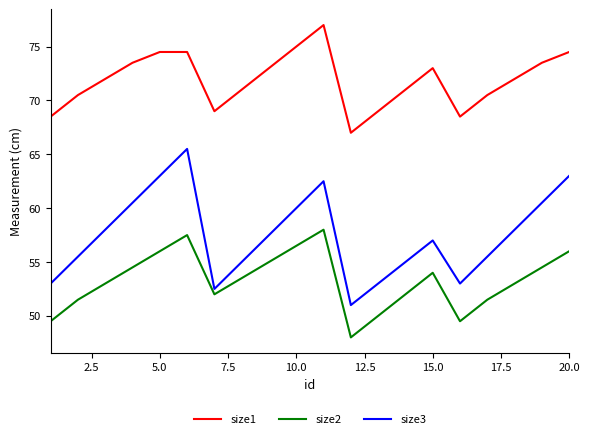

Which series has the widest spread of values?

size3